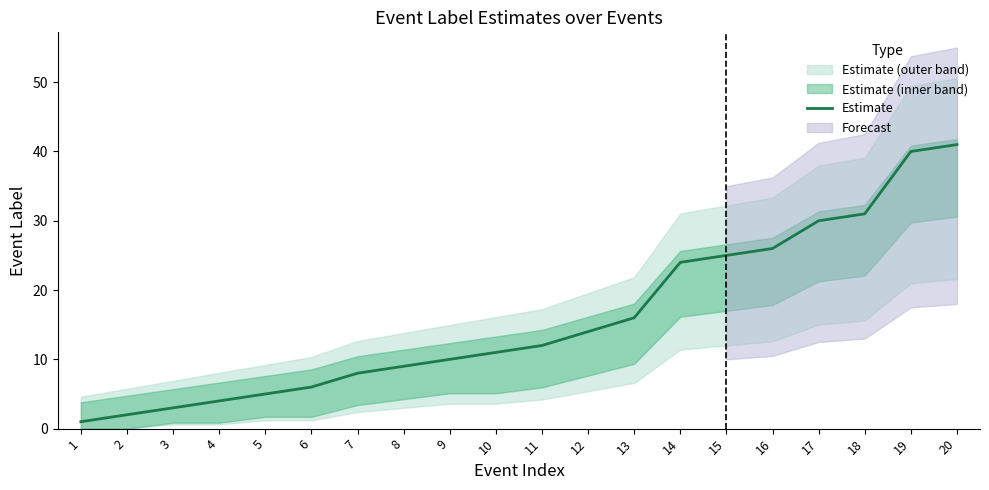

The chart shows a value of 2 at 2. True or false?

True